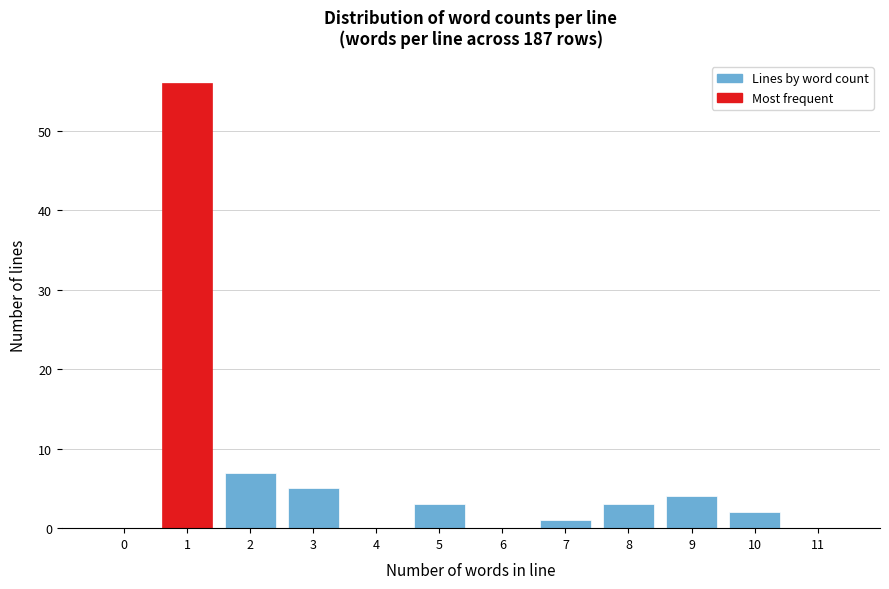

Reading right to left, what are all the values shown in this chart?

11=0	10=2	9=4	8=3	7=1	6=0	5=3	4=0	3=5	2=7	1=56	0=0